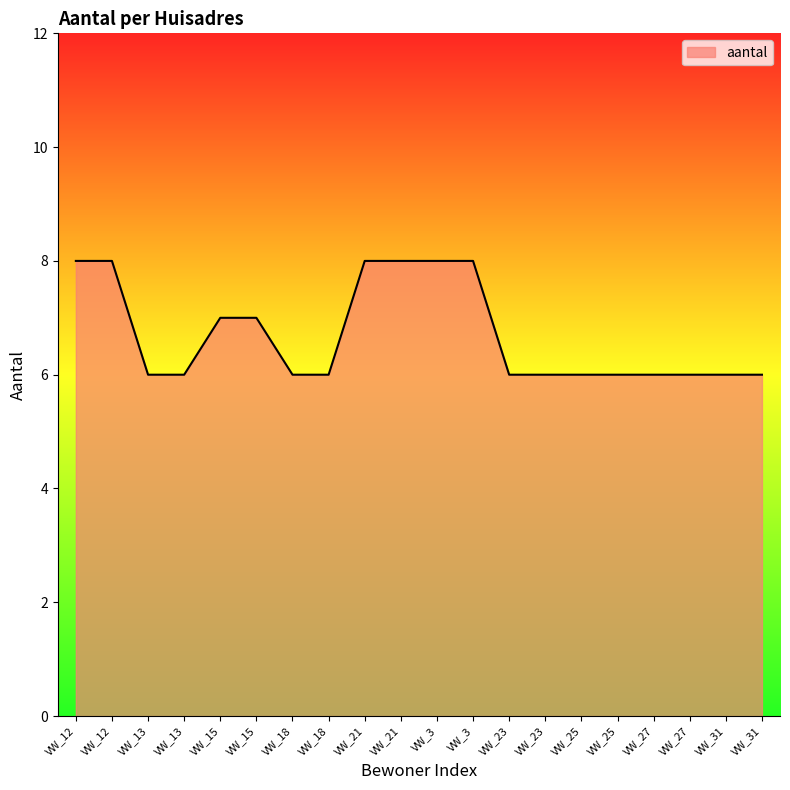

How many lines are shown in the chart?

1